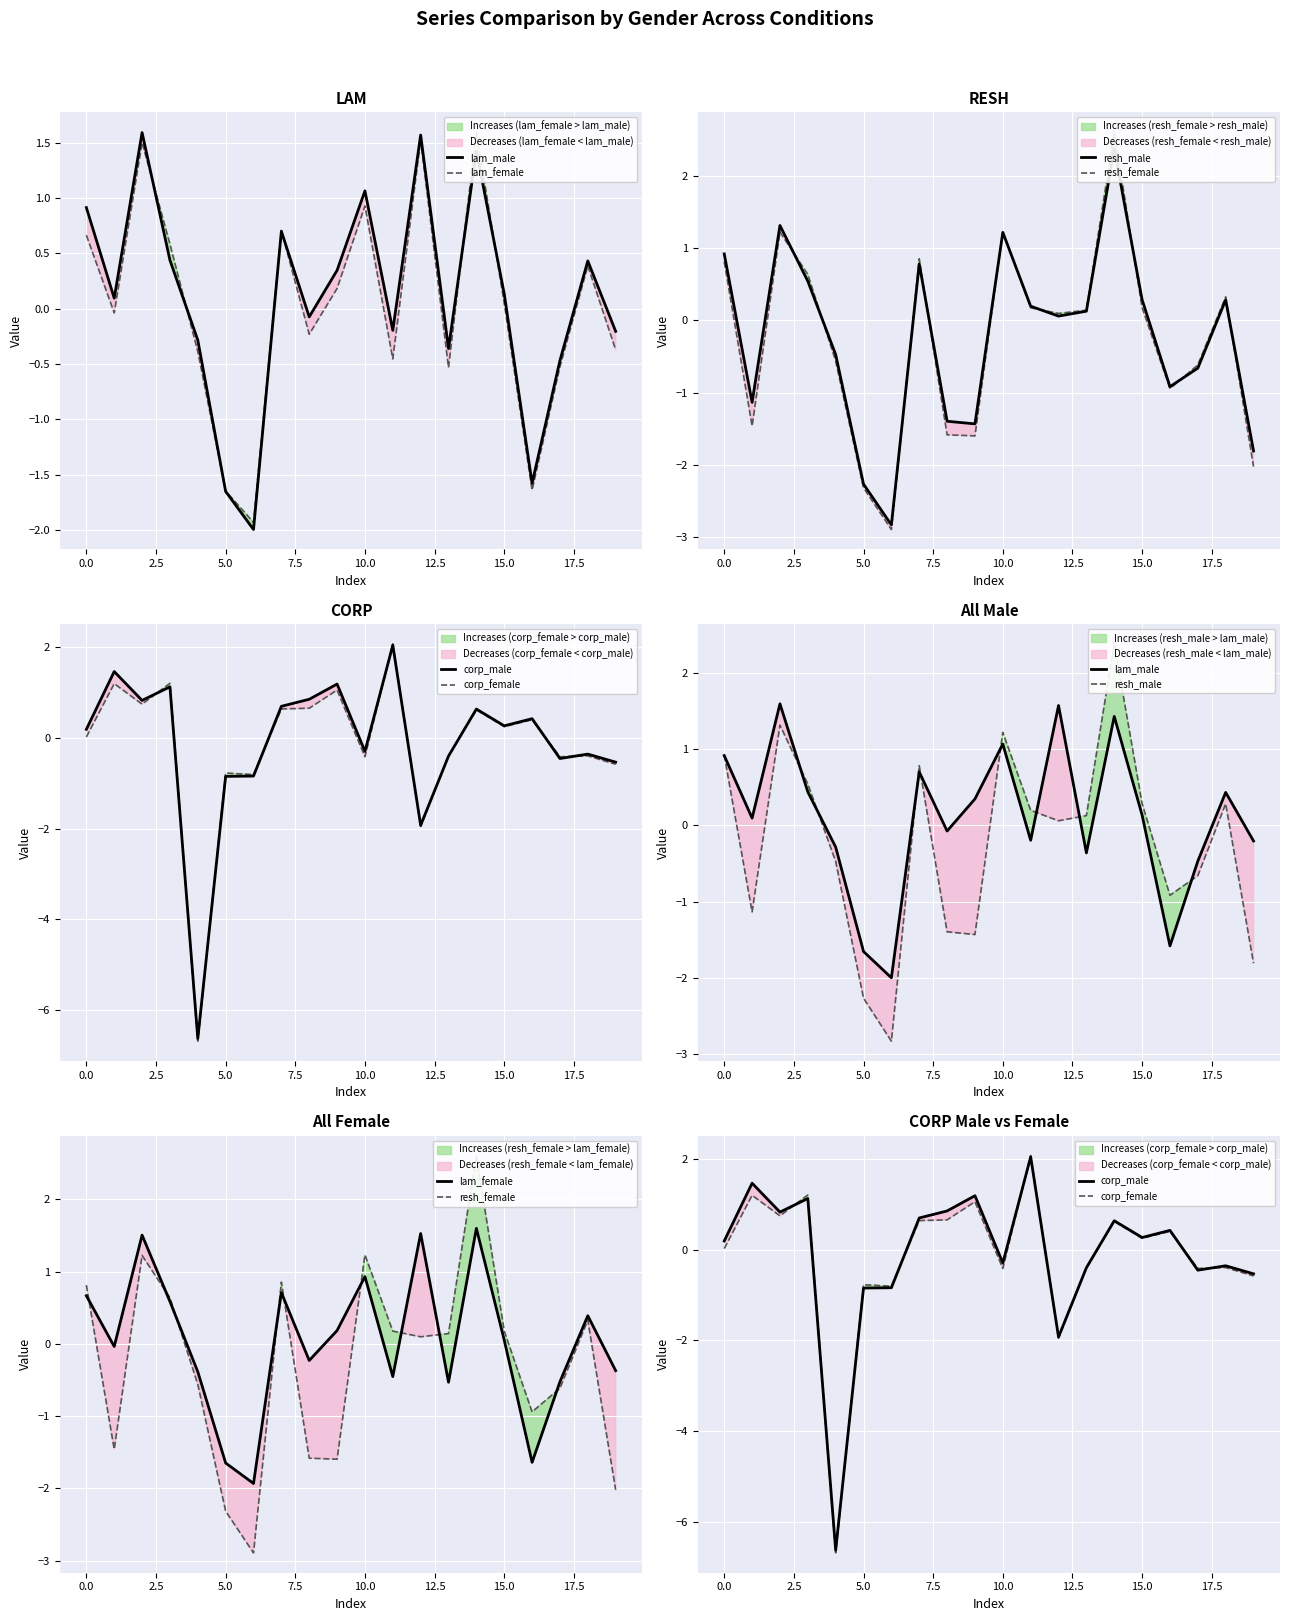

Which category has the highest value in the corp_female series?

11